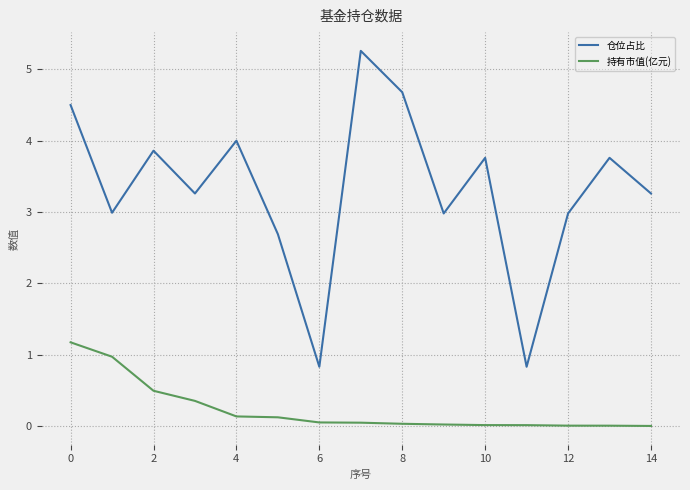

Which series has the widest spread of values?

仓位占比